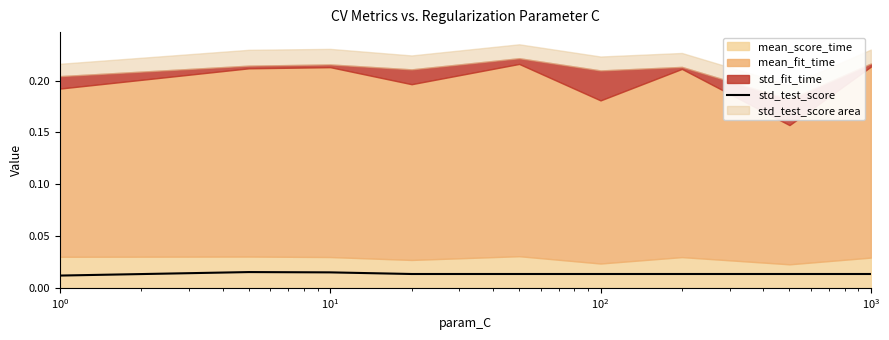

What position from the left is 8?

9